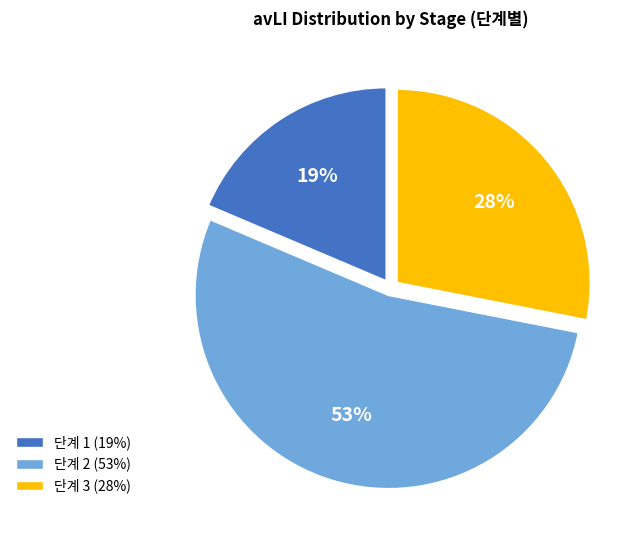

What percentage is the 단계 3 slice, to the nearest percent?

28%